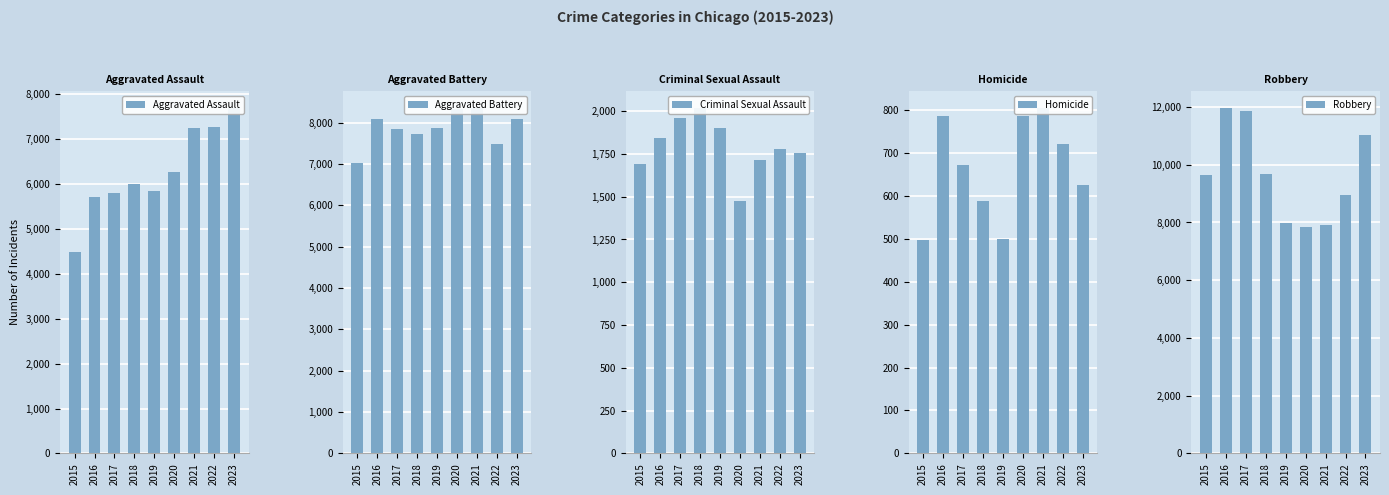

What is the difference between the highest and lowest values at 2016?

11174